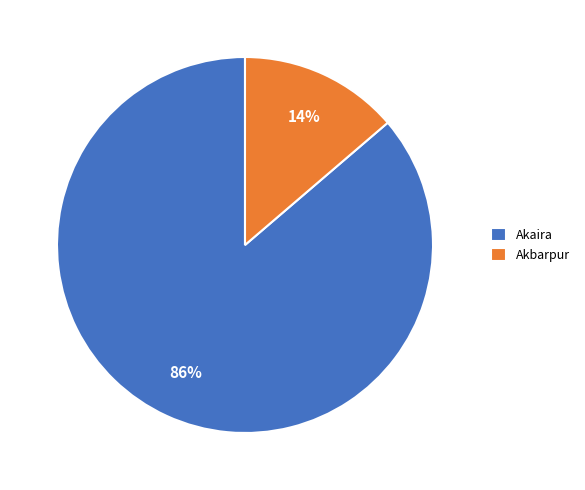

Do Akbarpur and Akaira together represent more than half of the pie?

Yes